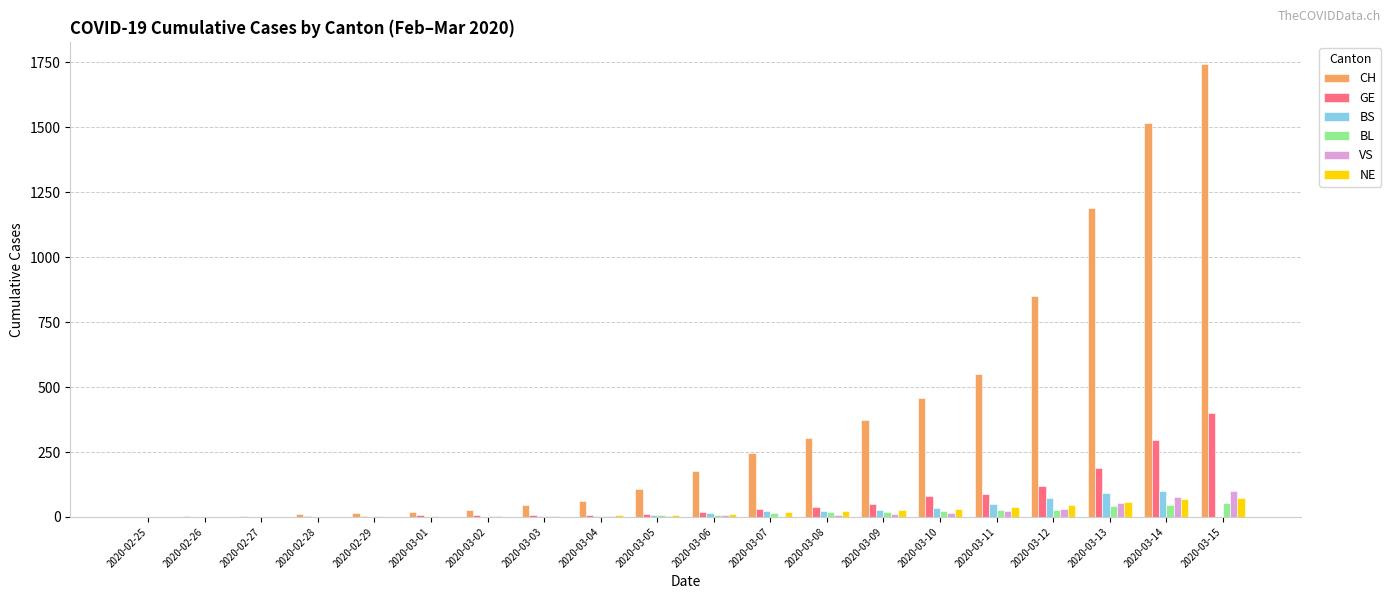

How many categories are shown in the chart?

20